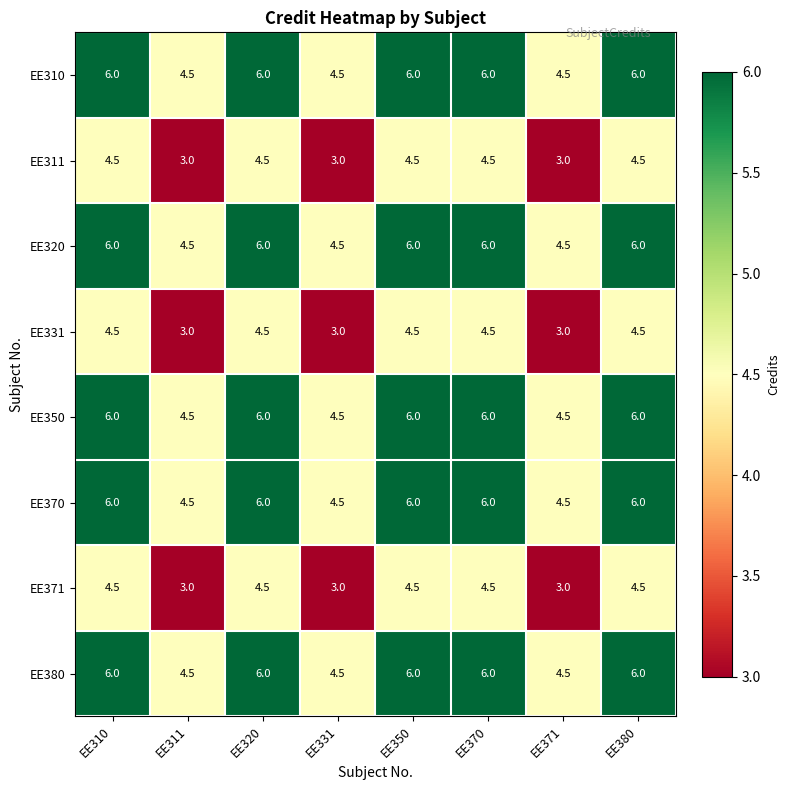

At how many categories does at least one series exceed 3?

8